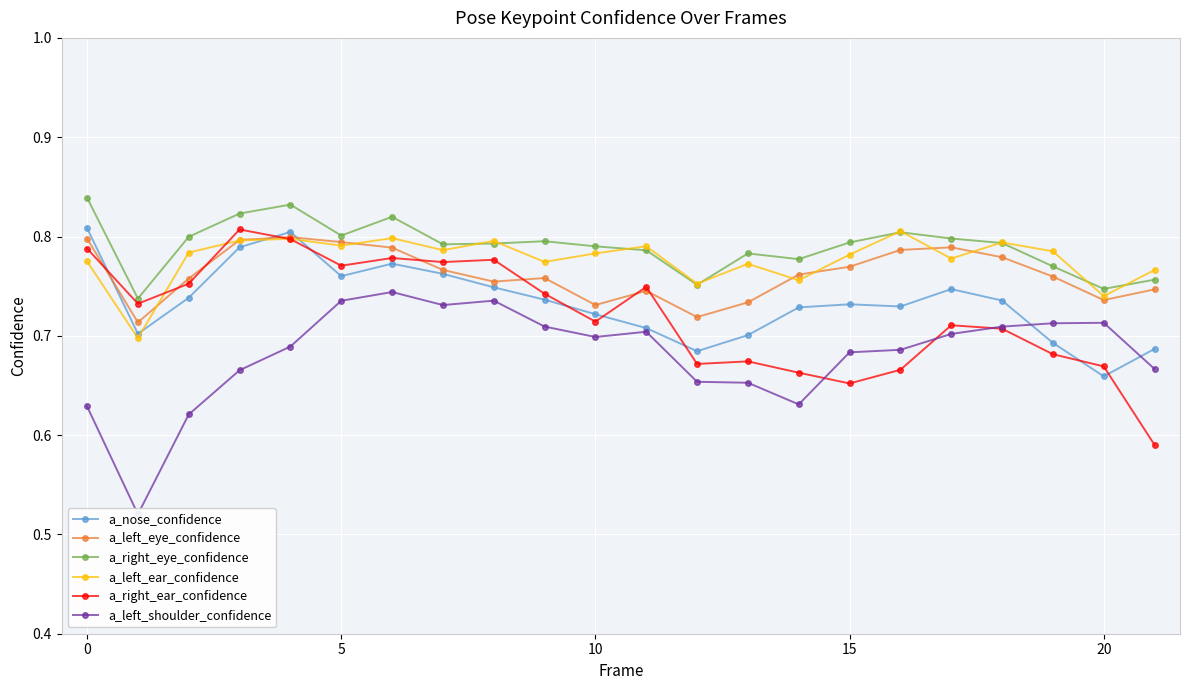

The a_left_eye_confidence series shows 0.5 at 9. True or false?

False